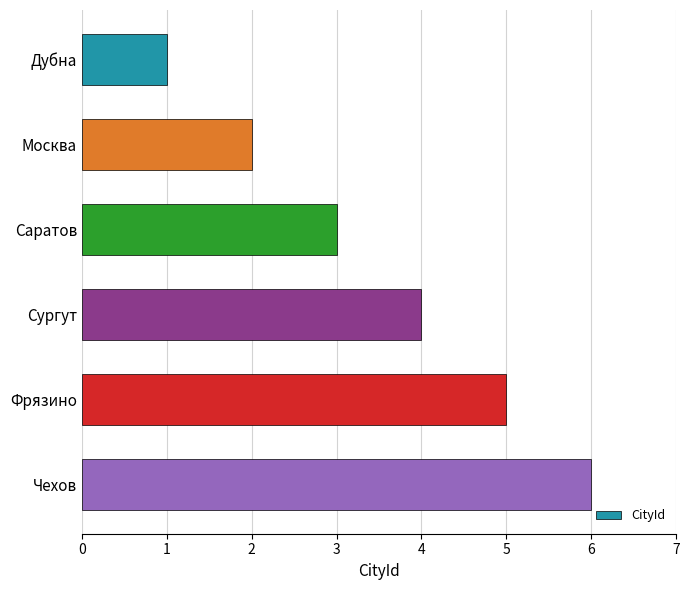

What is the average value?

4